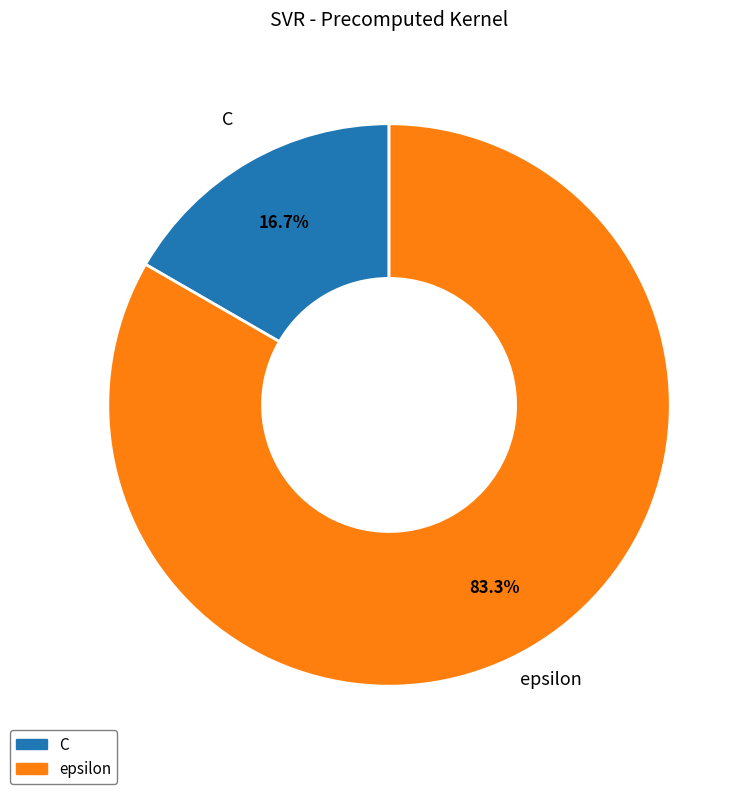

What is the largest slice in the pie chart?

epsilon